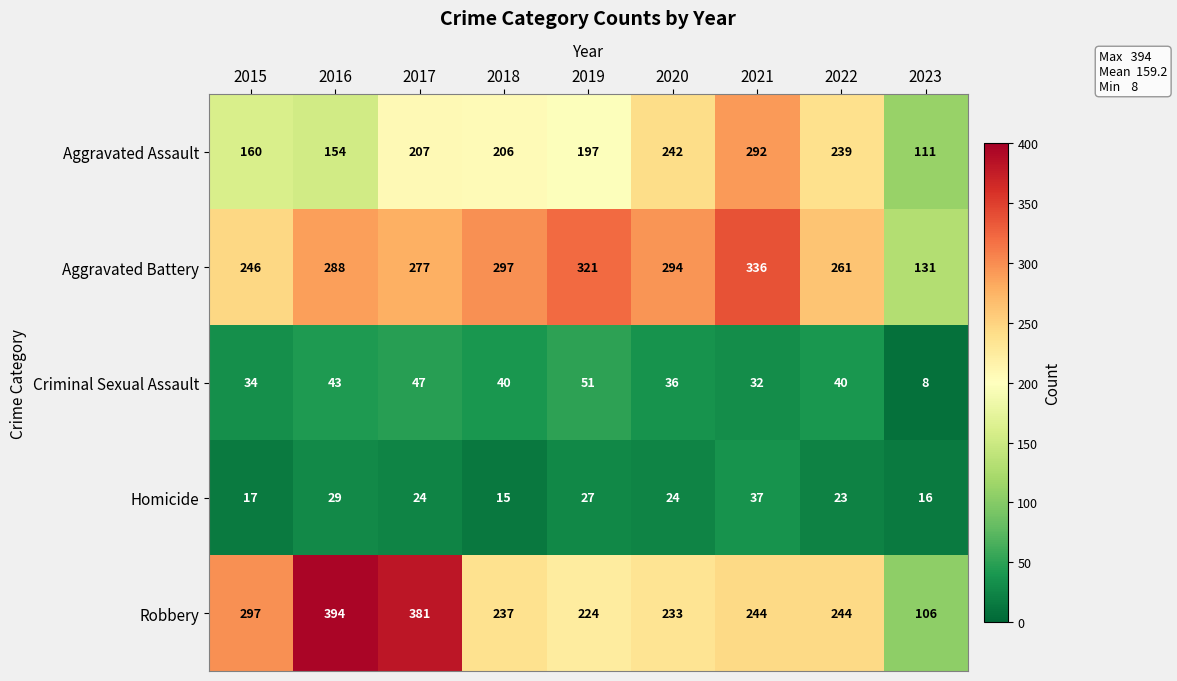

At which label does Robbery reach its peak?

2016